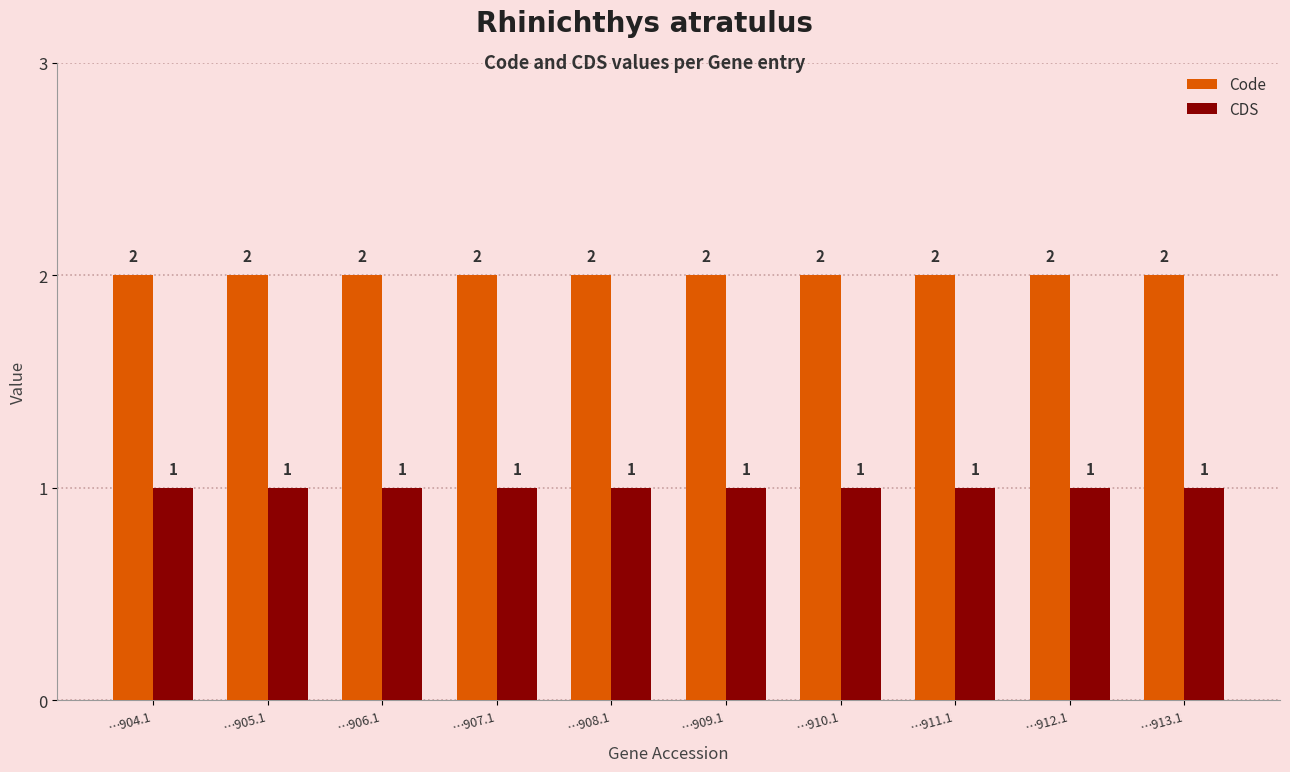

What is the sum of the CDS values at …906.1 and …911.1?

2